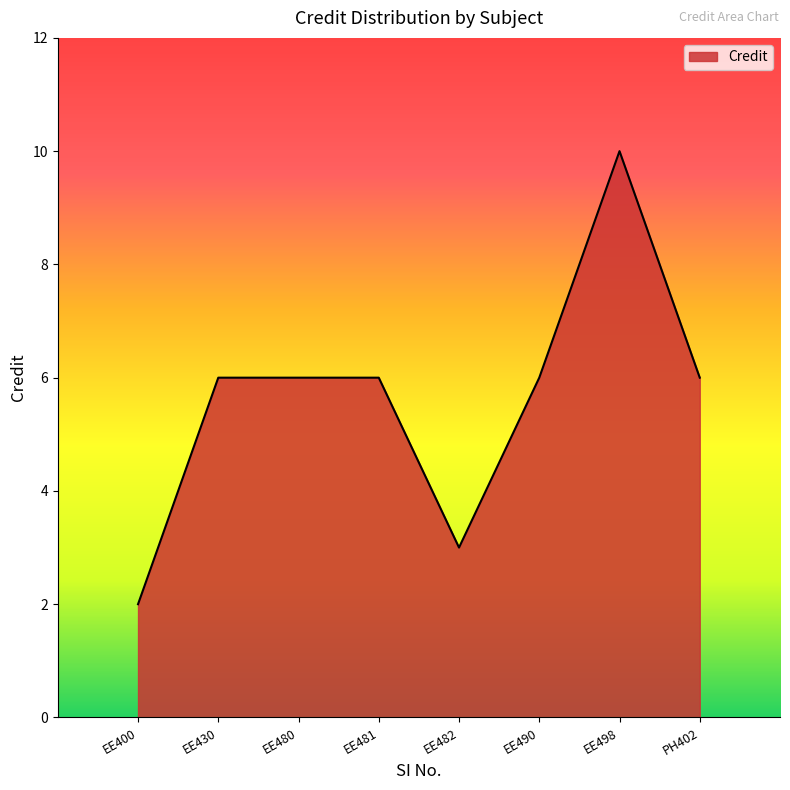

What value does the data have at EE498?

10